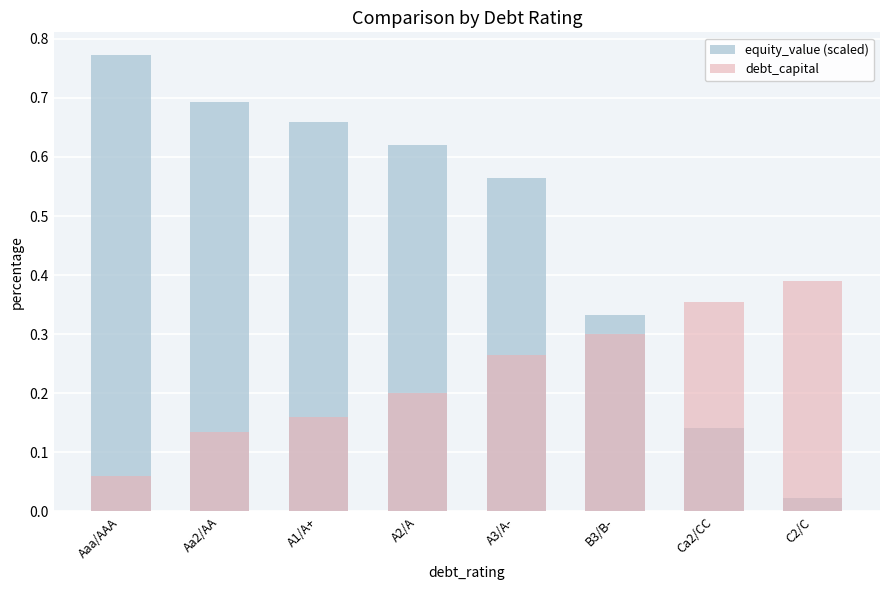

List the labels in order of equity_value (scaled) value, smallest first.

C2/C, Ca2/CC, B3/B-, A3/A-, A2/A, A1/A+, Aa2/AA, Aaa/AAA